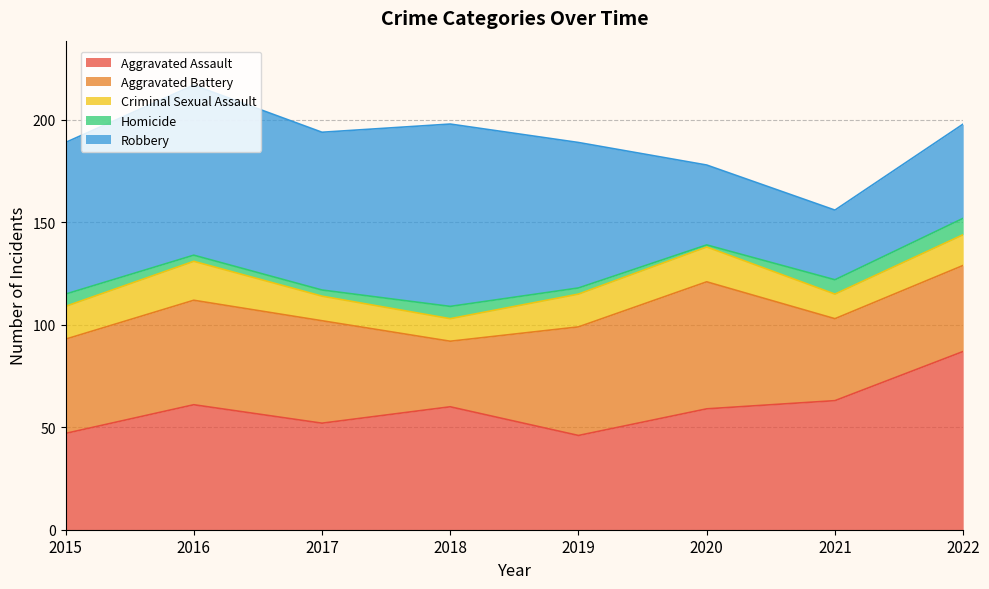

List the series in order of their peak value, highest first.

Robbery, Aggravated Assault, Aggravated Battery, Criminal Sexual Assault, Homicide